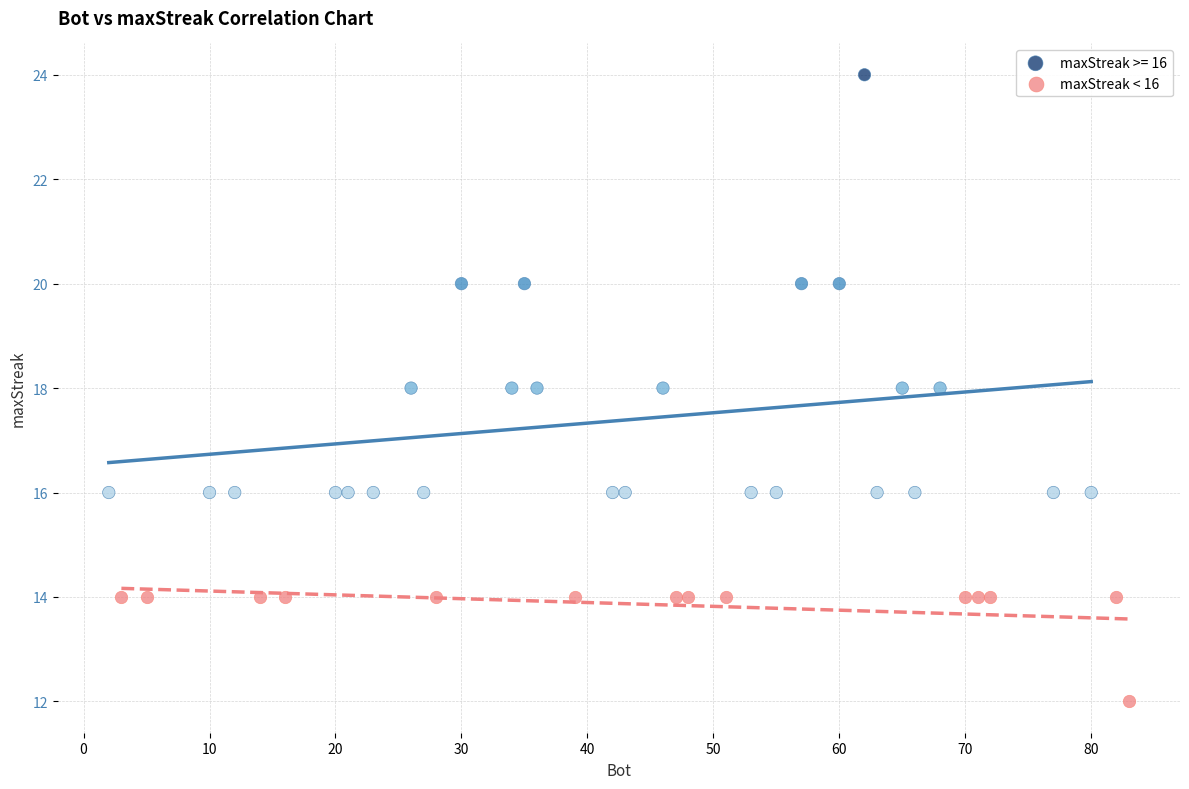

Which series reaches the maximum Y coordinate?

maxStreak >= 16